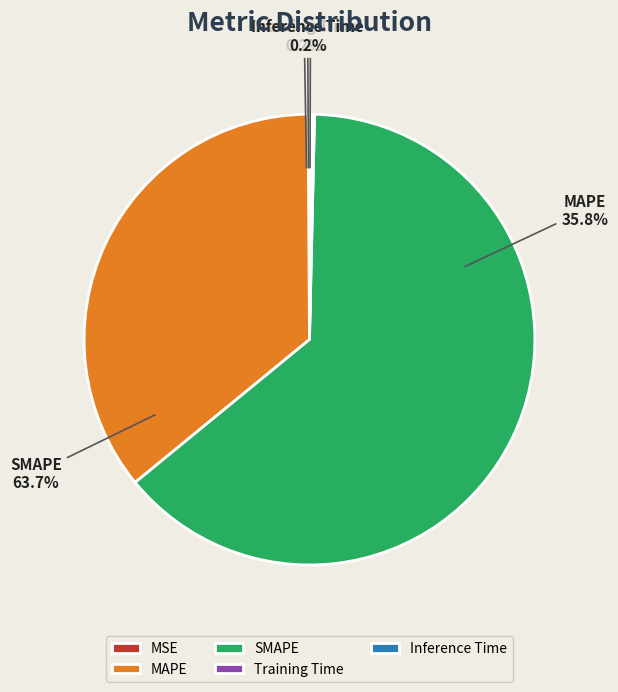

Does SMAPE account for over 50% of the chart?

Yes